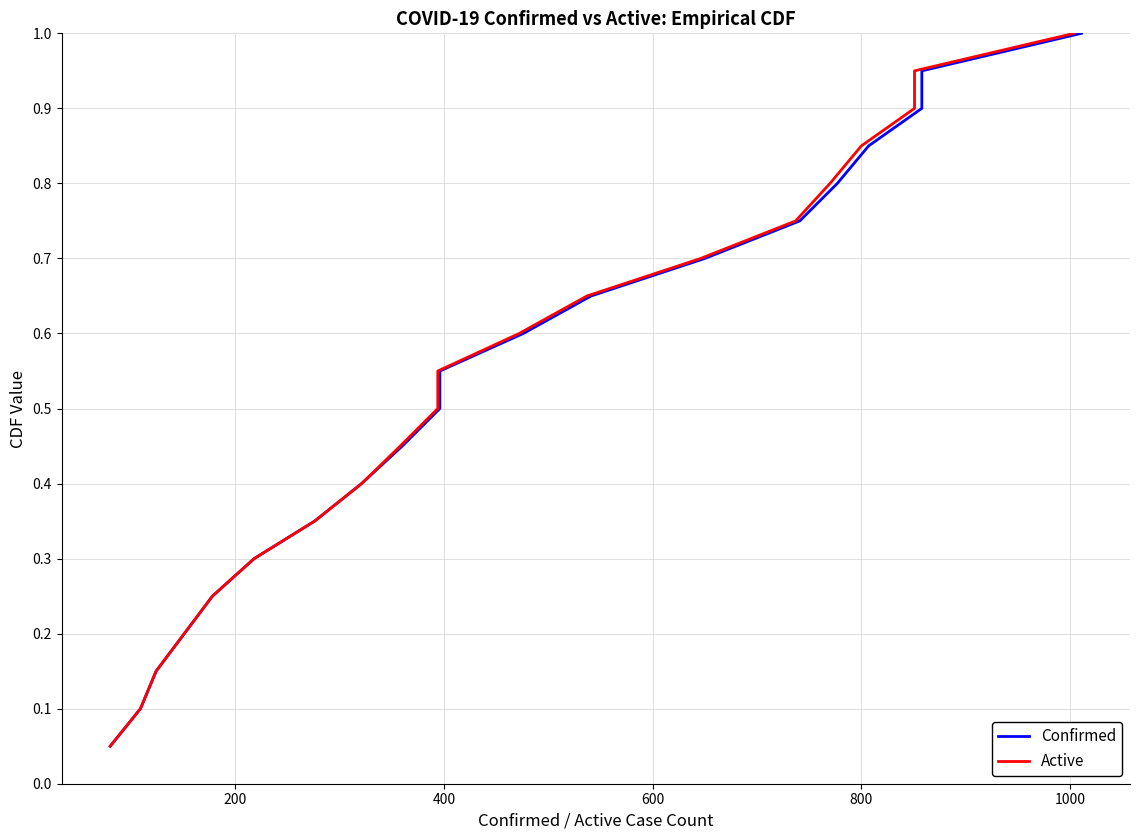

What is the average value of the Confirmed series?

0.5